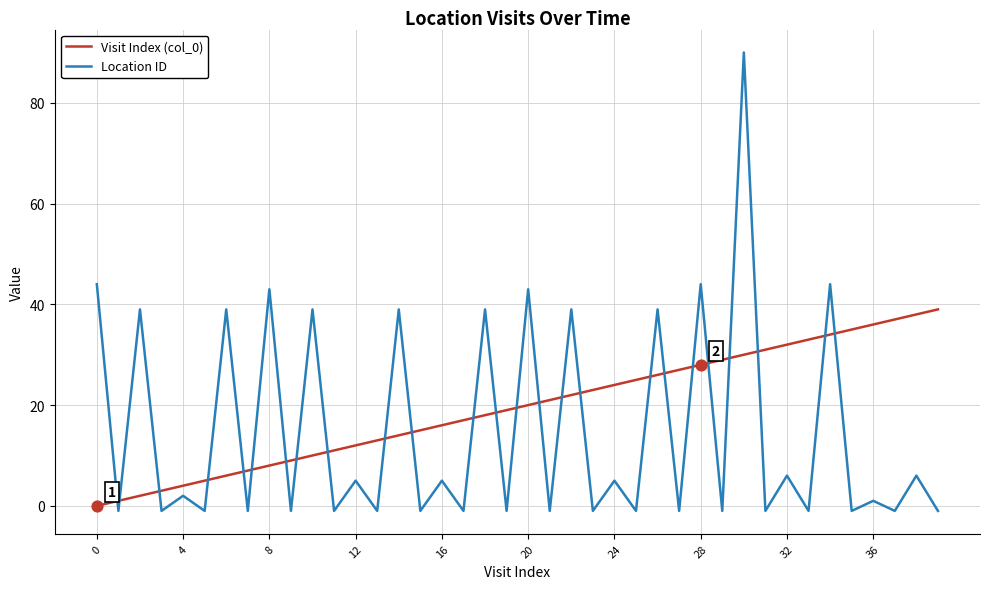

Which series has the largest total across all categories?

Visit Index (col_0)